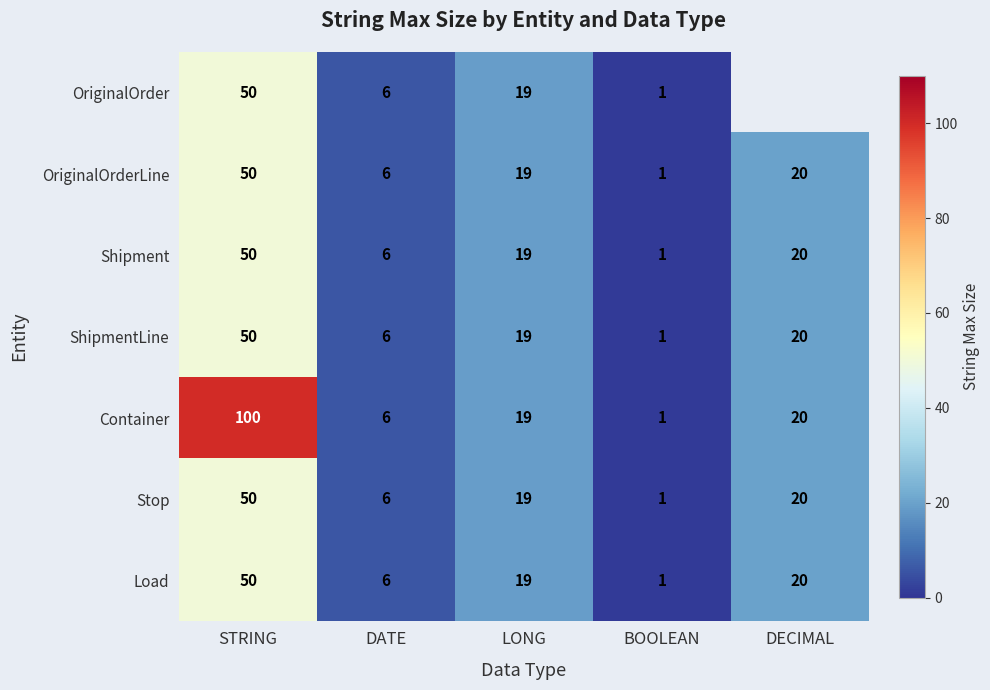

List the labels in order of Stop value, largest first.

STRING, DECIMAL, LONG, DATE, BOOLEAN